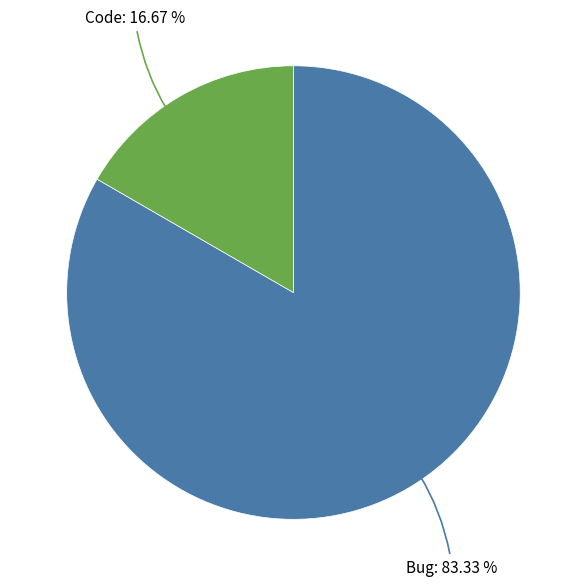

Does any single category account for the majority?

Yes